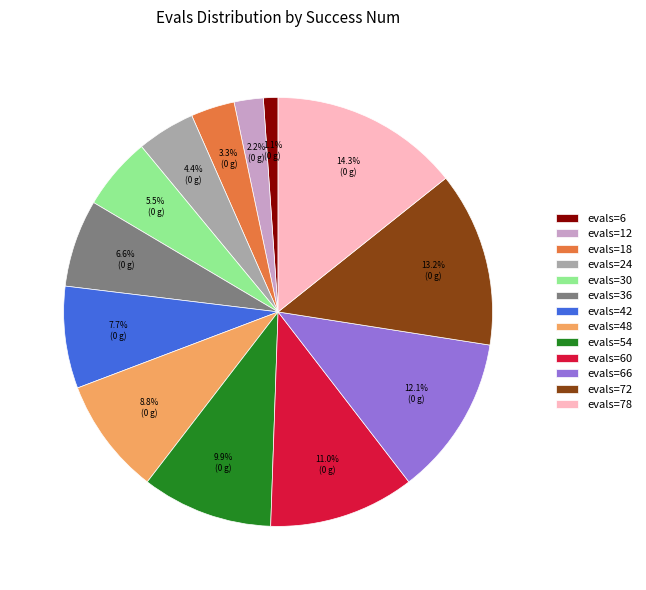

Between evals=42 and evals=54, which is larger?

evals=54